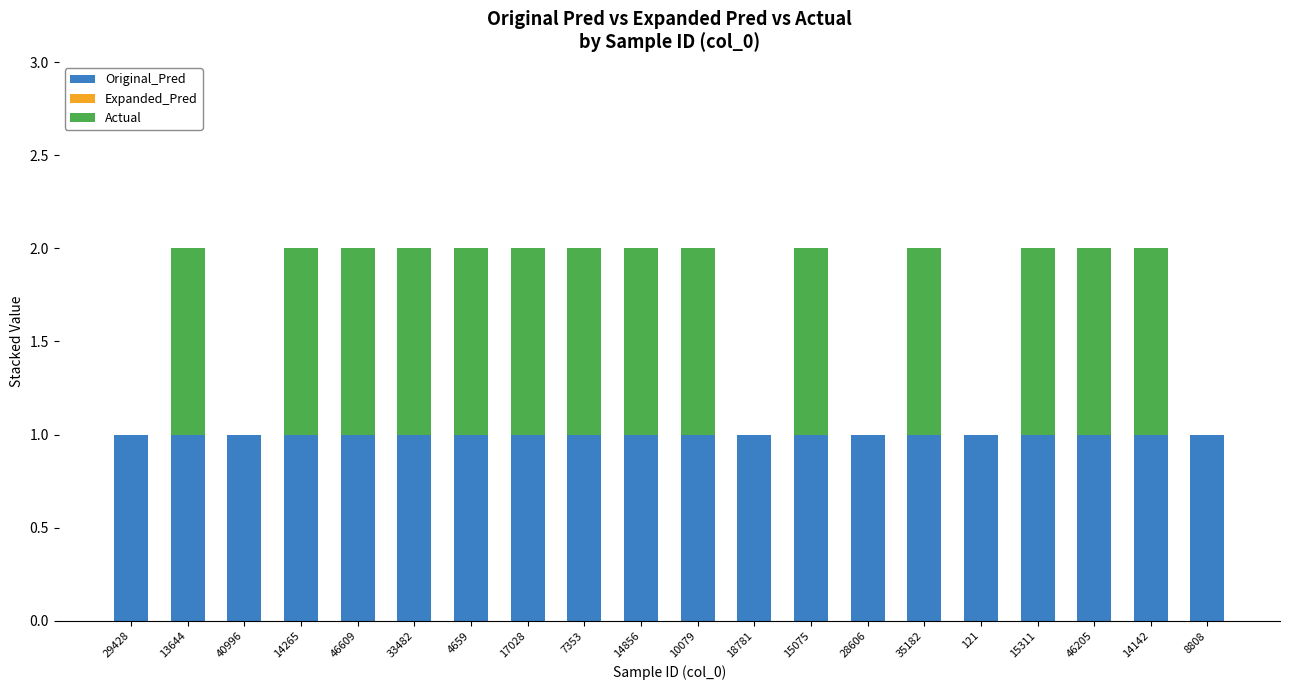

What is the total value across all series at 17028?

2